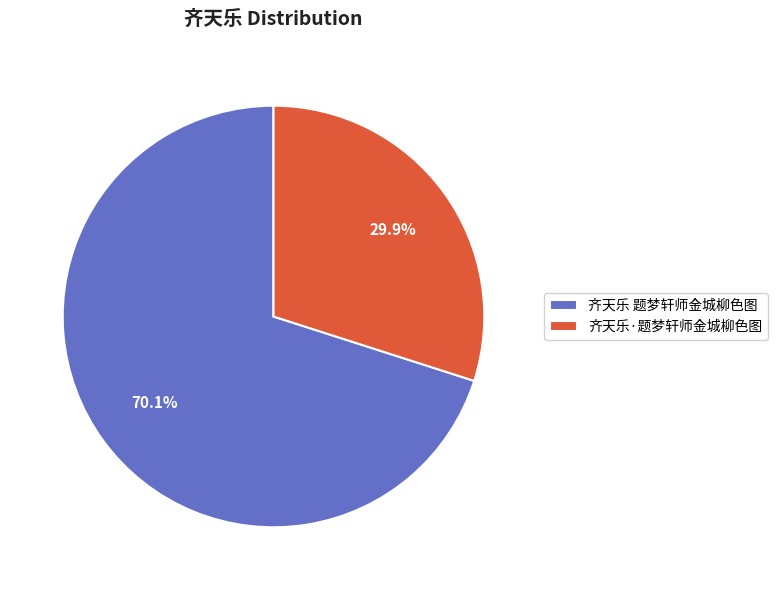

Approximately how many times larger is the value at 齐天乐·题梦轩师金城柳色图 compared to 齐天乐 题梦轩师金城柳色图?

0.4